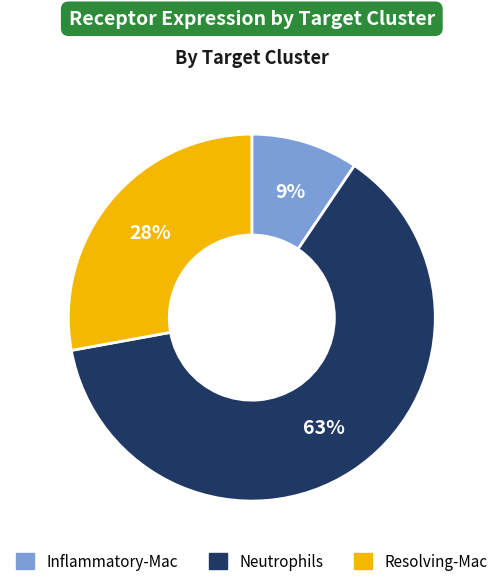

Is the sum of Inflammatory-Mac and Neutrophils greater than half?

Yes